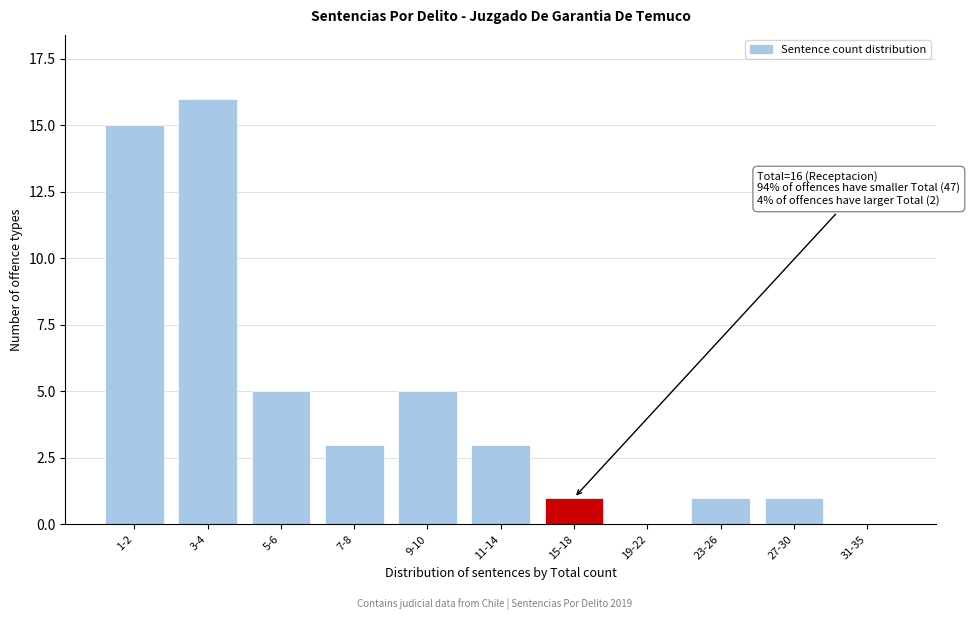

Reading right to left, list all the values displayed in this chart.

31-35=0	27-30=1	23-26=1	19-22=0	15-18=1	11-14=3	9-10=5	7-8=3	5-6=5	3-4=16	1-2=15